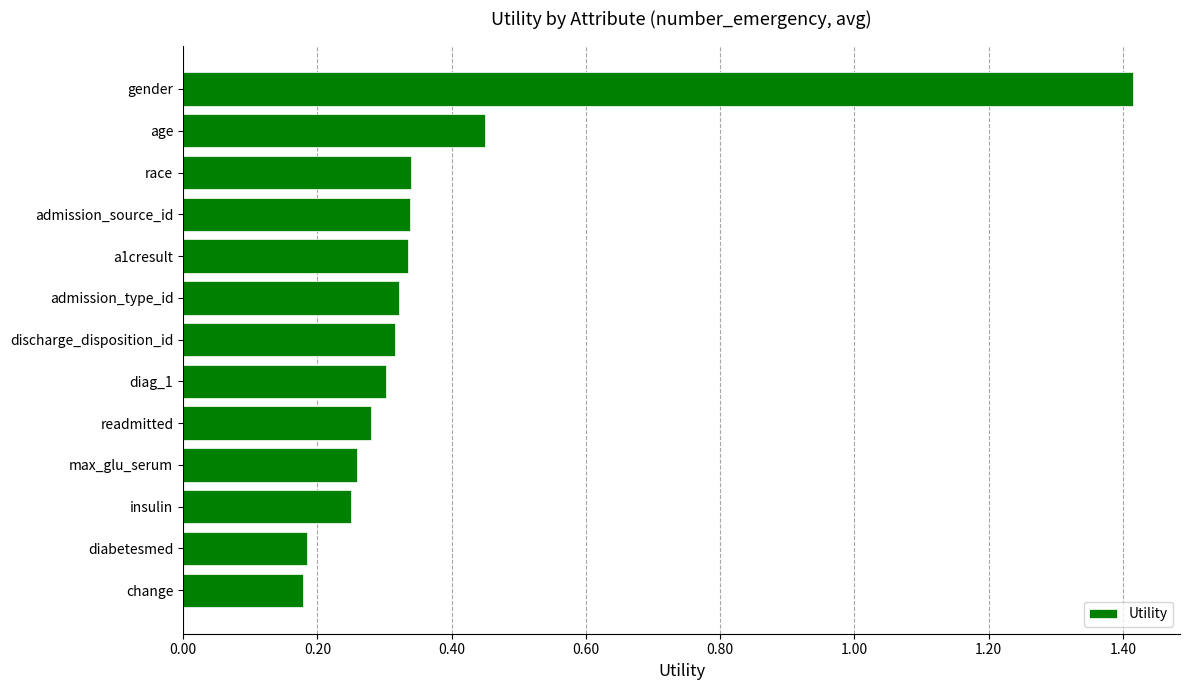

What is the maximum value shown in the chart?

1.4